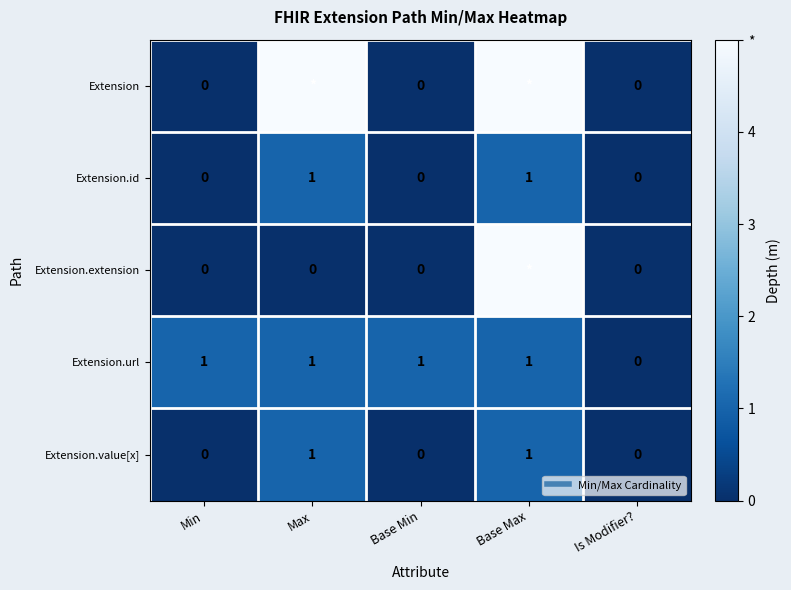

Read the Extension.id value at Base Max.

1